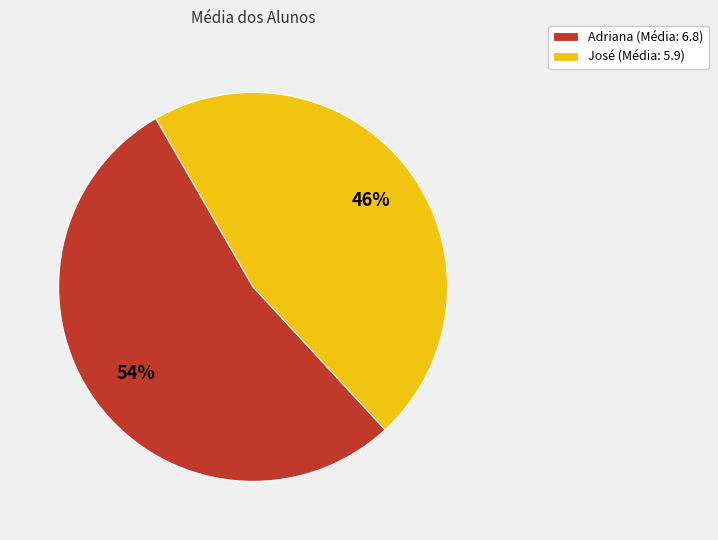

To the nearest percent, what is the combined percentage of José (Média: 5.9) and Adriana (Média: 6.8)?

100%